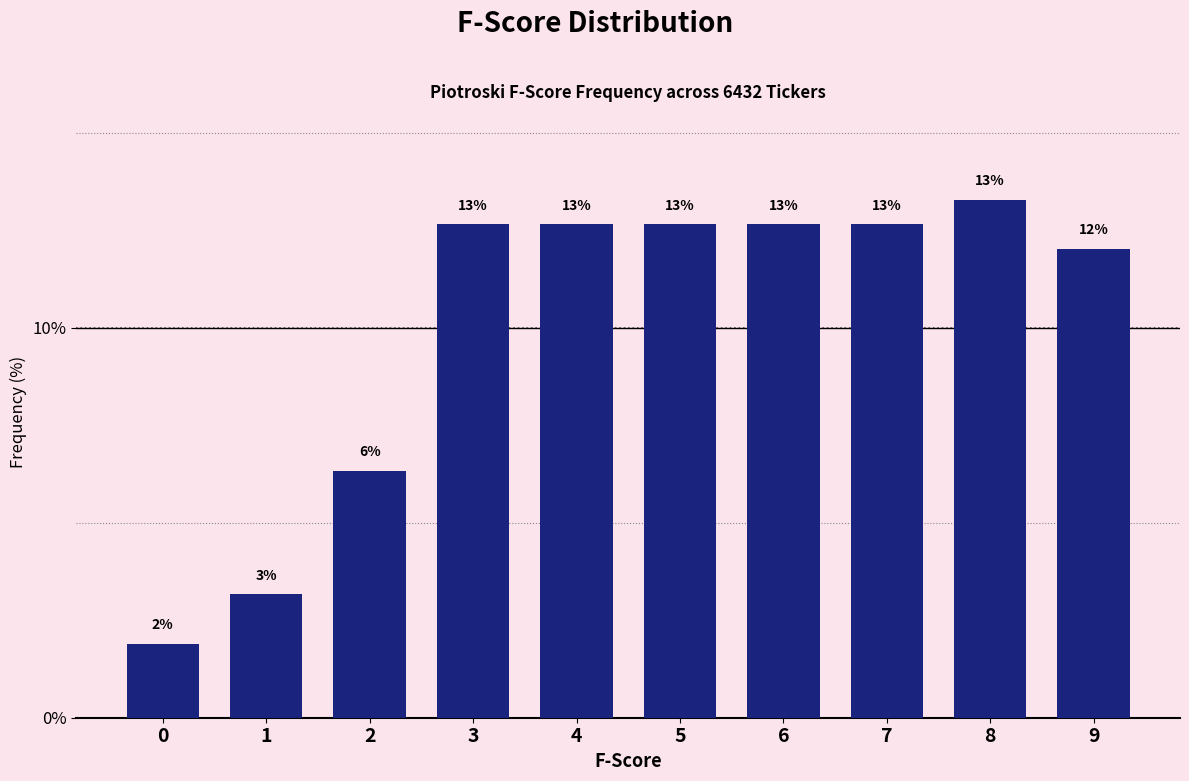

How many bars are there in total?

10